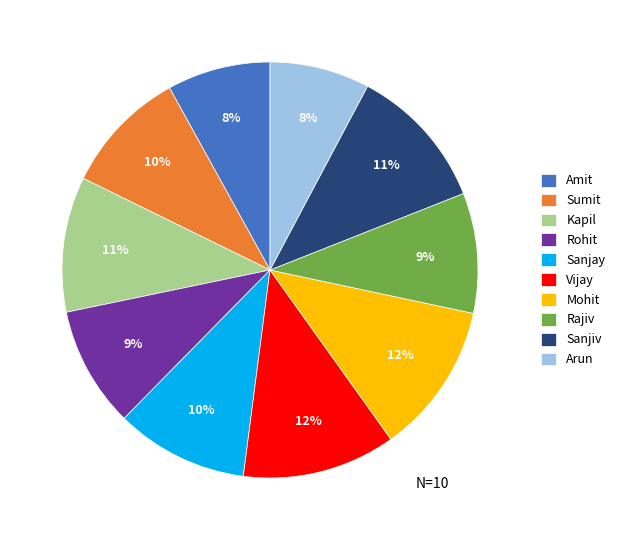

Is there any slice that represents more than half of the pie?

No